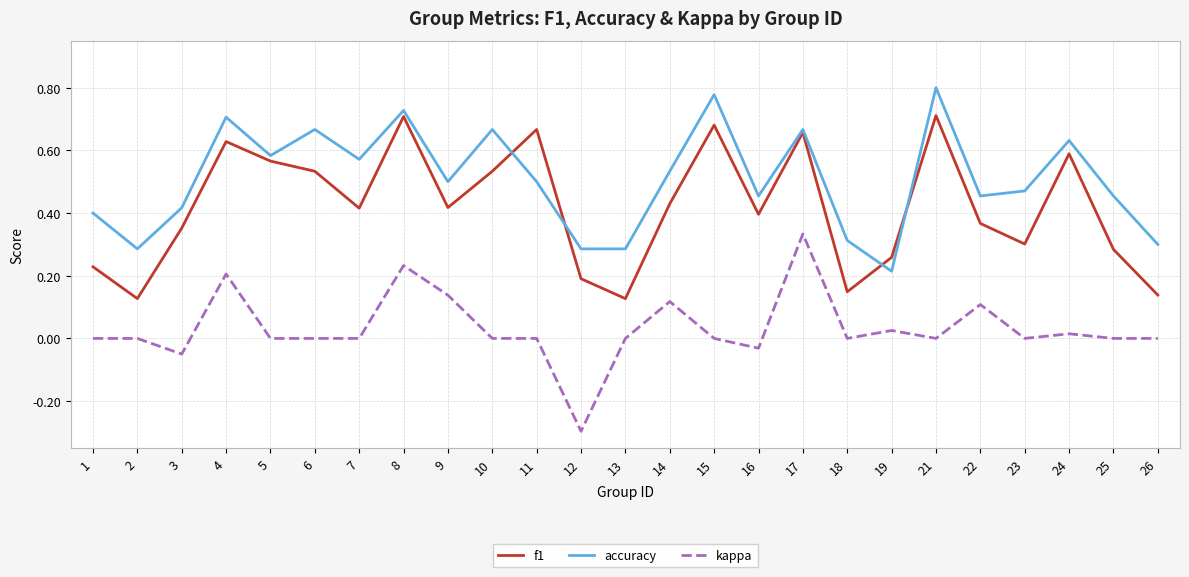

List the series in order of their overall mean, lowest first.

kappa, f1, accuracy